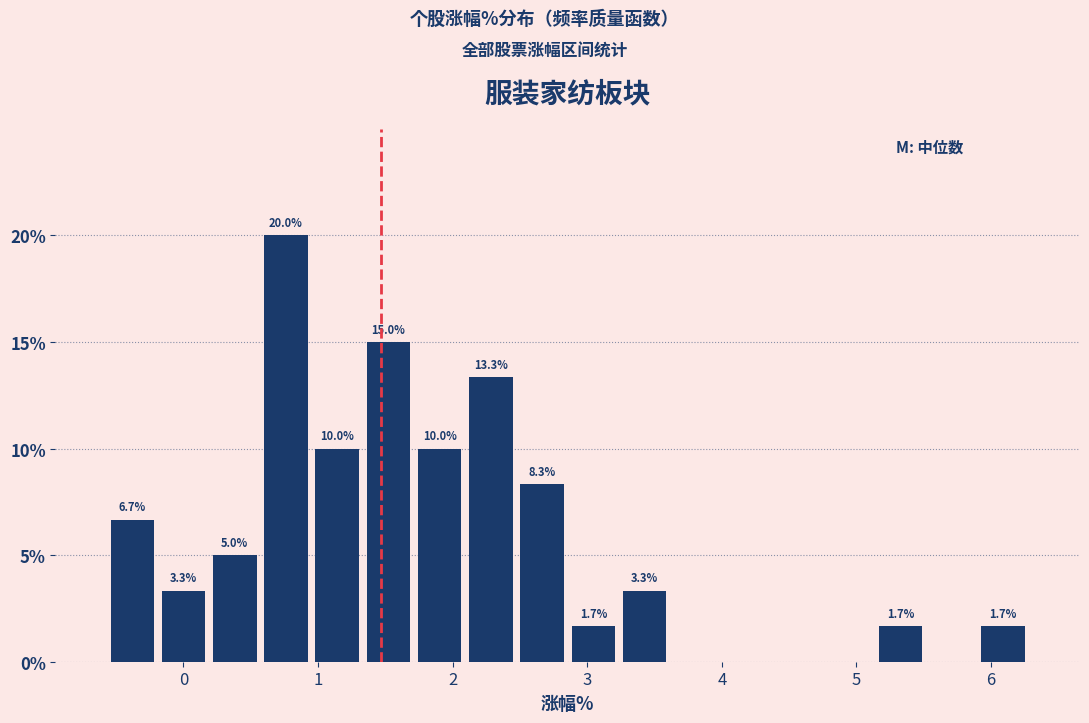

Around what value on the x-axis is the tallest bar? Give the approximate position of its centre, as read against the axis.

0.8